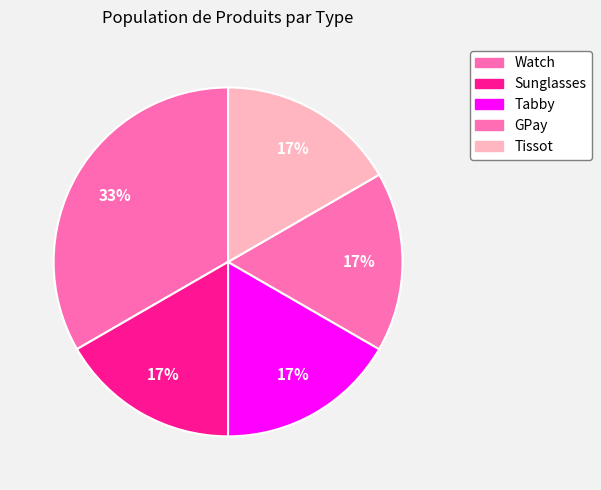

To the nearest percent, what portion does Sunglasses represent?

17%